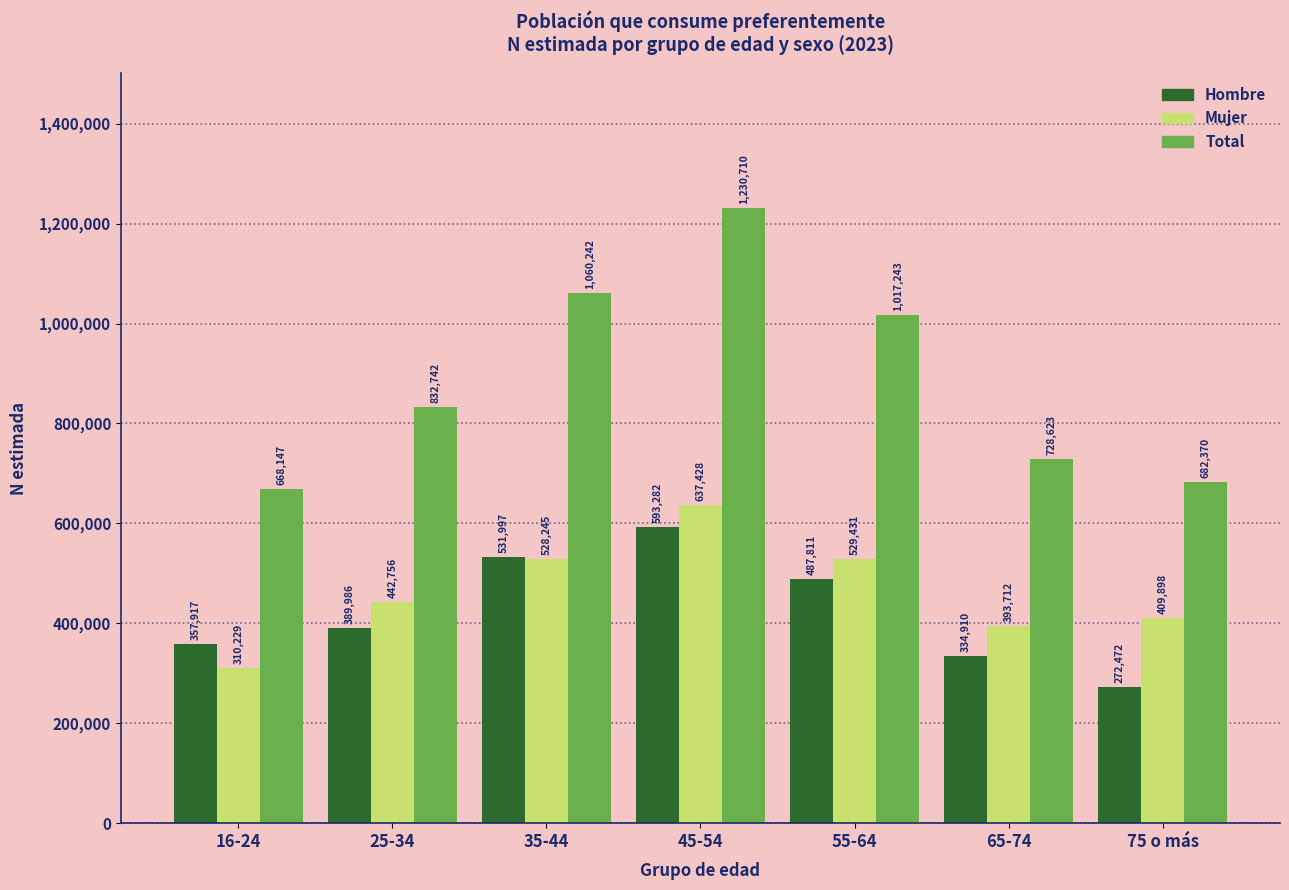

What is the spread (max minus min) of values at 45-54?

637428